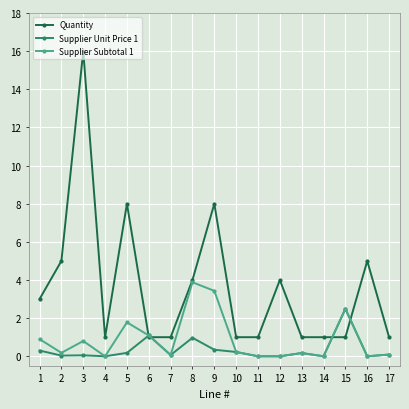

Where is the first local maximum for Quantity?

3